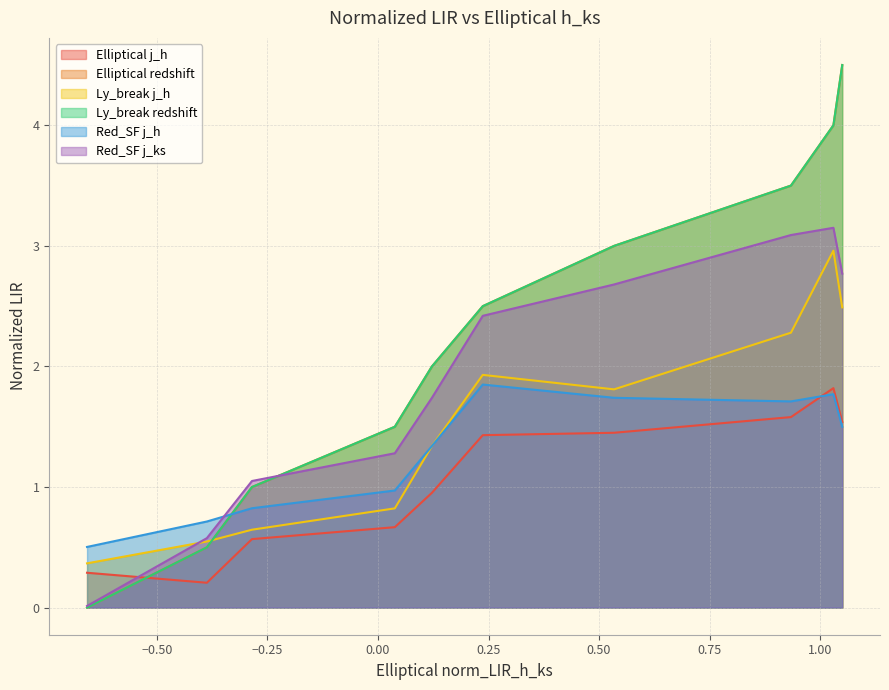

Does the chart display data point markers on the line(s)?

No